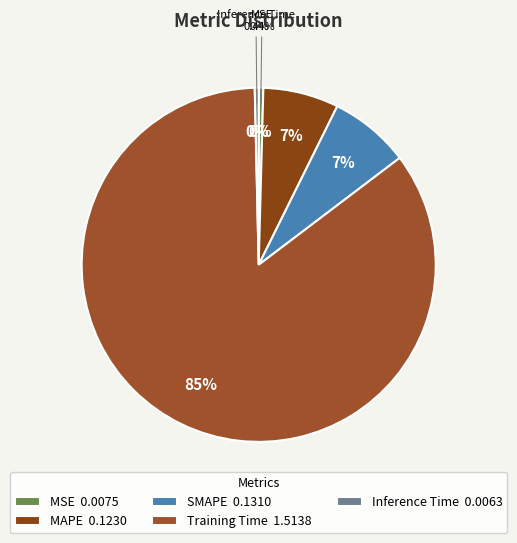

Combined, what portion of the pie is SMAPE and MAPE?

14.3%